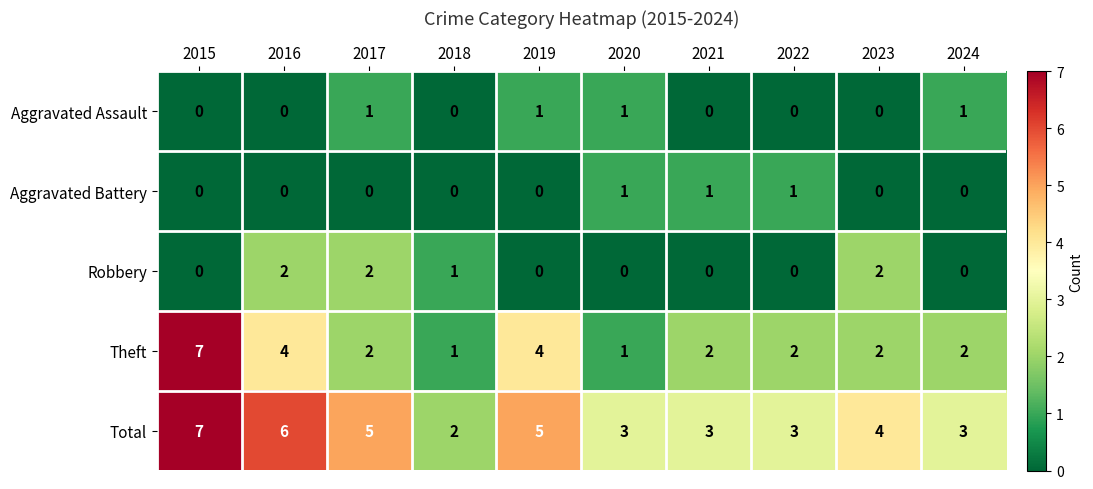

What is the spread (max minus min) of values at 2015?

7